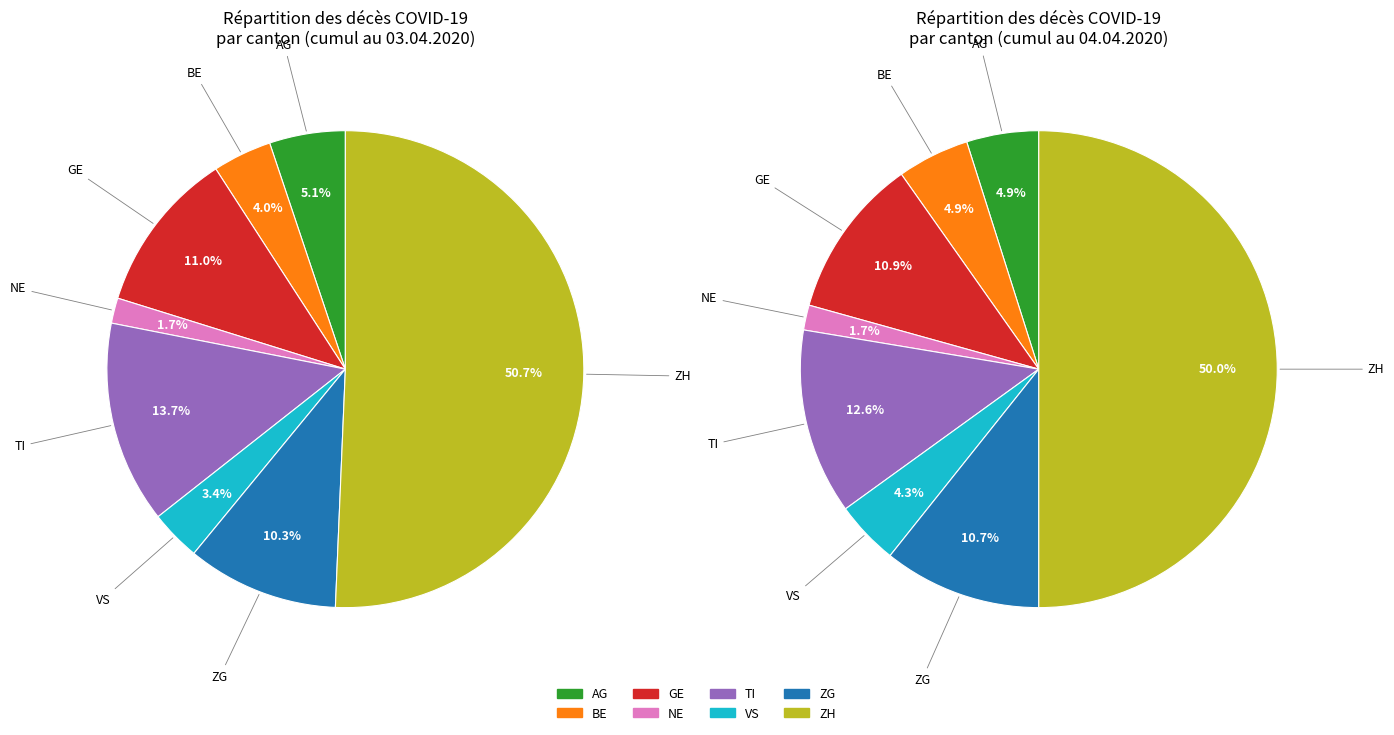

Is there a majority slice in this chart?

Yes